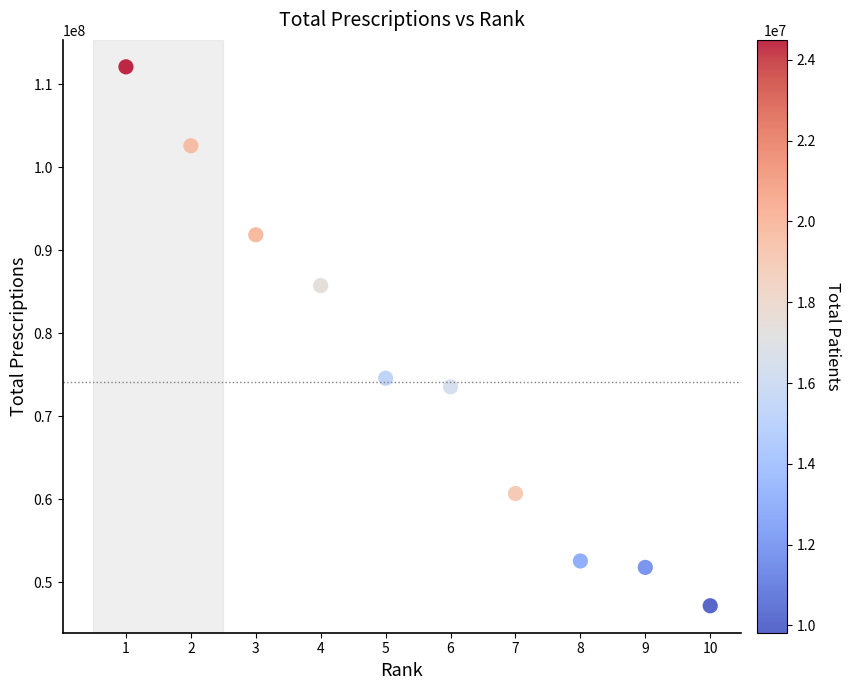

What Y value in the scatter plot is closest to 79626932?

74578817